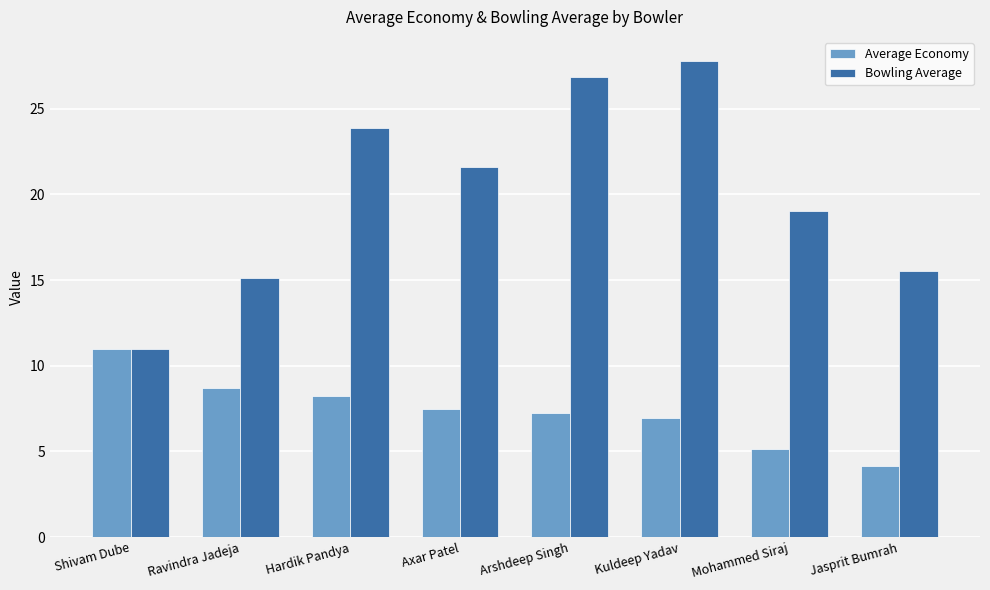

What is the difference between the Average Economy values at Jasprit Bumrah and Axar Patel?

3.4